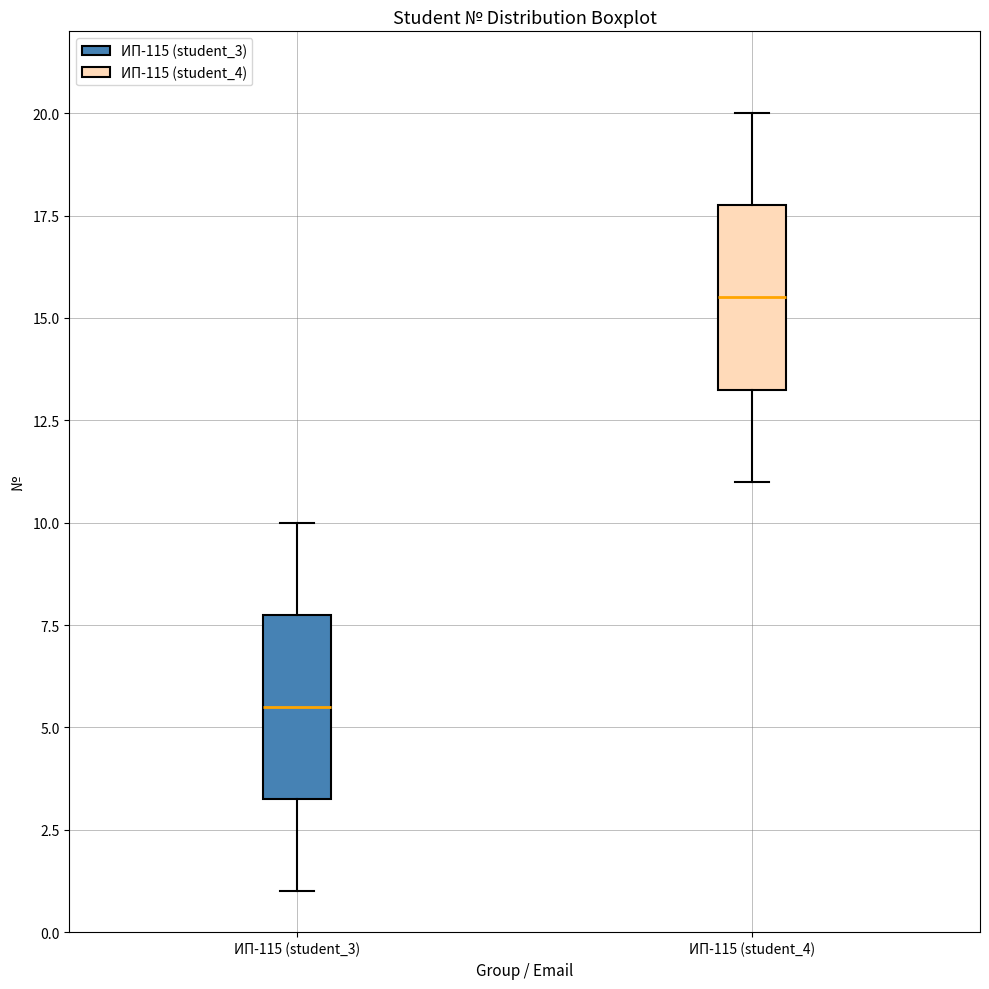

Reading left to right, transcribe this box plot: for each box, give where its median line is, the range the box spans, and where its two whiskers end, as read against the y-axis. The values are not printed on the chart, so give them approximately, as read against the axis.

ИП-115 (student_3): median 5.5, box 3.5 to 8.0, whiskers 1.0 to 10.0
ИП-115 (student_4): median 15.5, box 13.5 to 18.0, whiskers 11.0 to 20.0